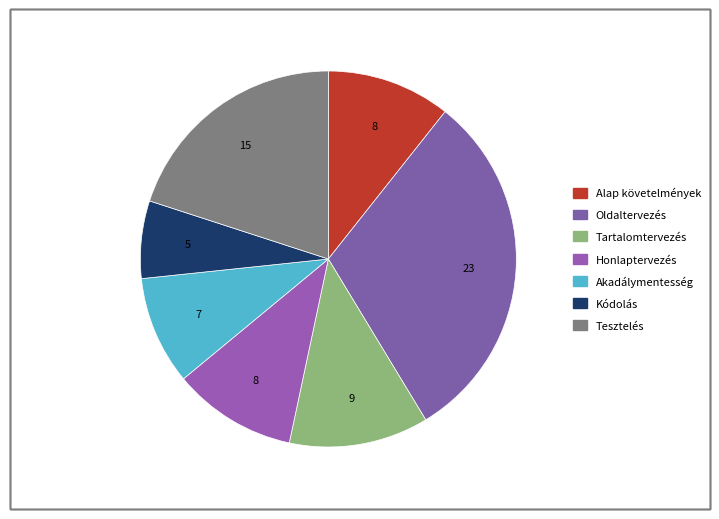

Count the number of slices in the pie.

7